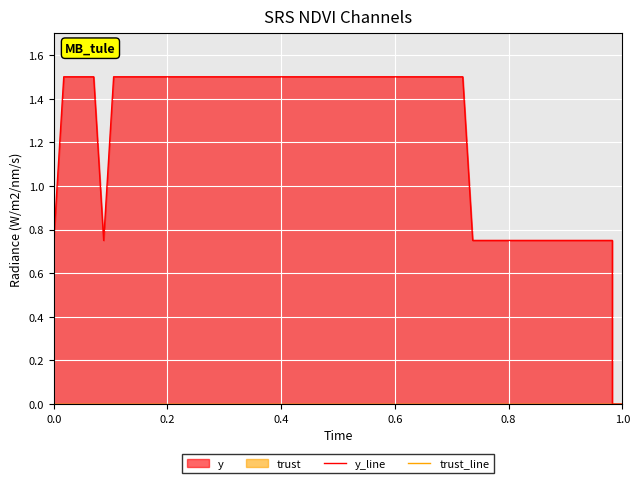

True or false: trust_line and y_line intersect in this chart.

False